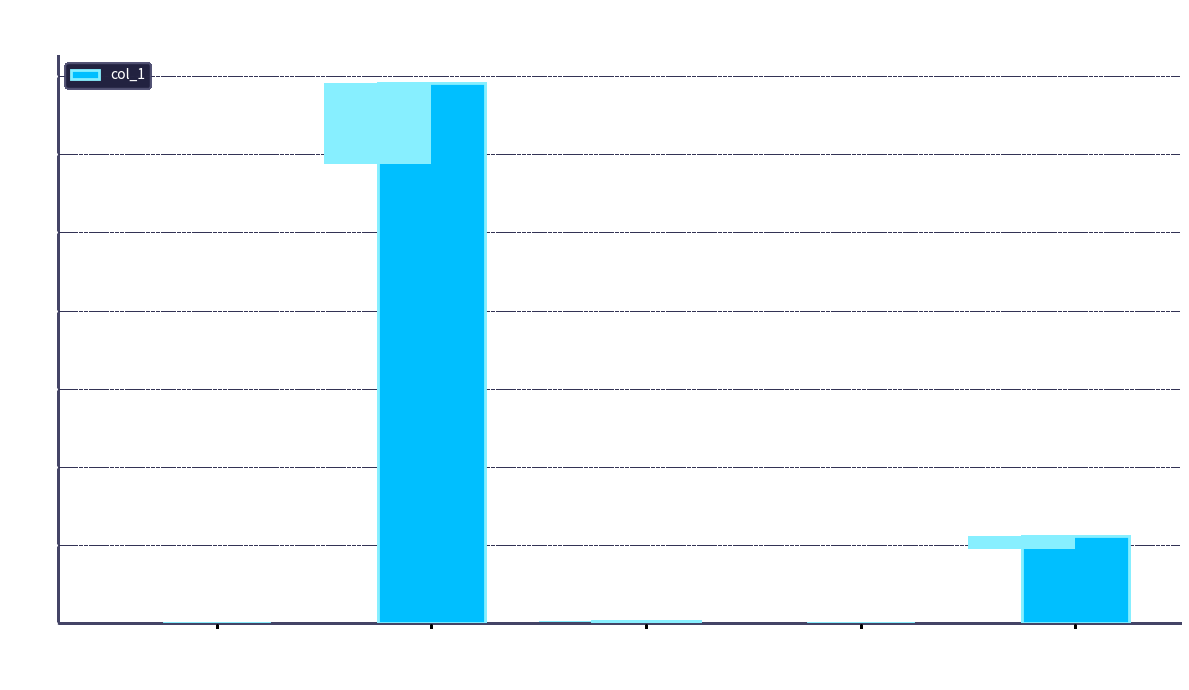

What is the ratio of the value at rollancelot to the value at cao-ni-ma-44-19?

16.0